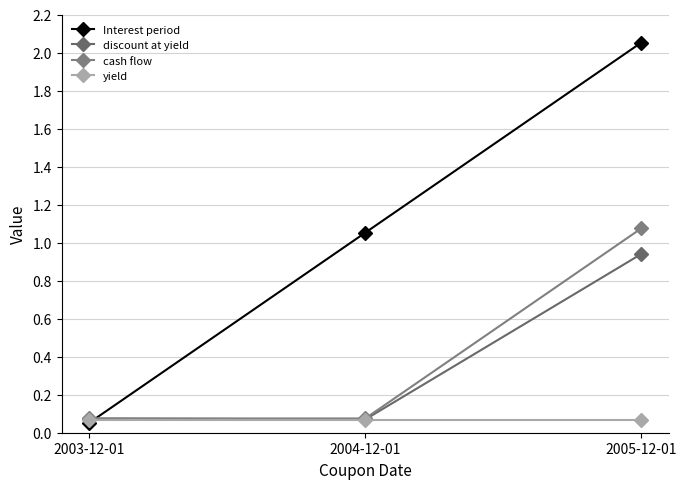

Is the value of yield at 2004-12-01 greater than the value of Interest period at 2005-12-01?

No